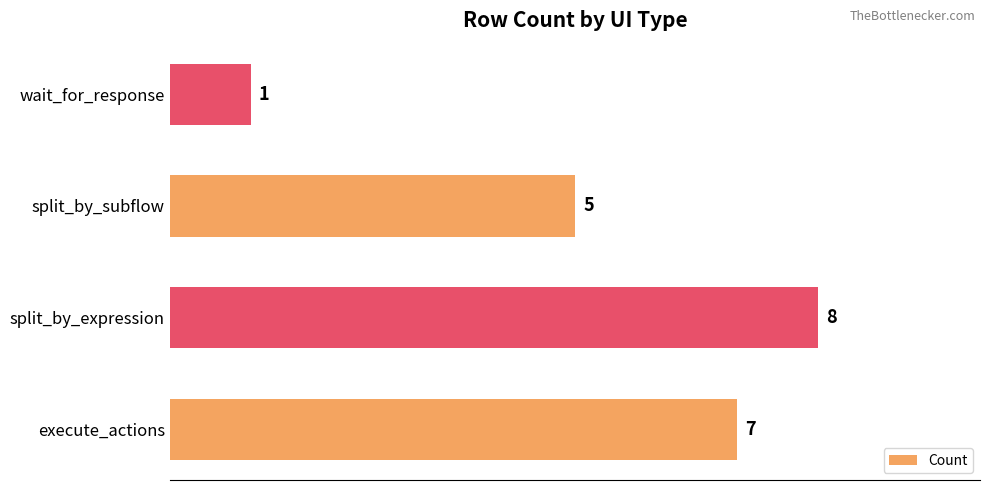

Which has a higher value, wait_for_response or split_by_expression?

split_by_expression